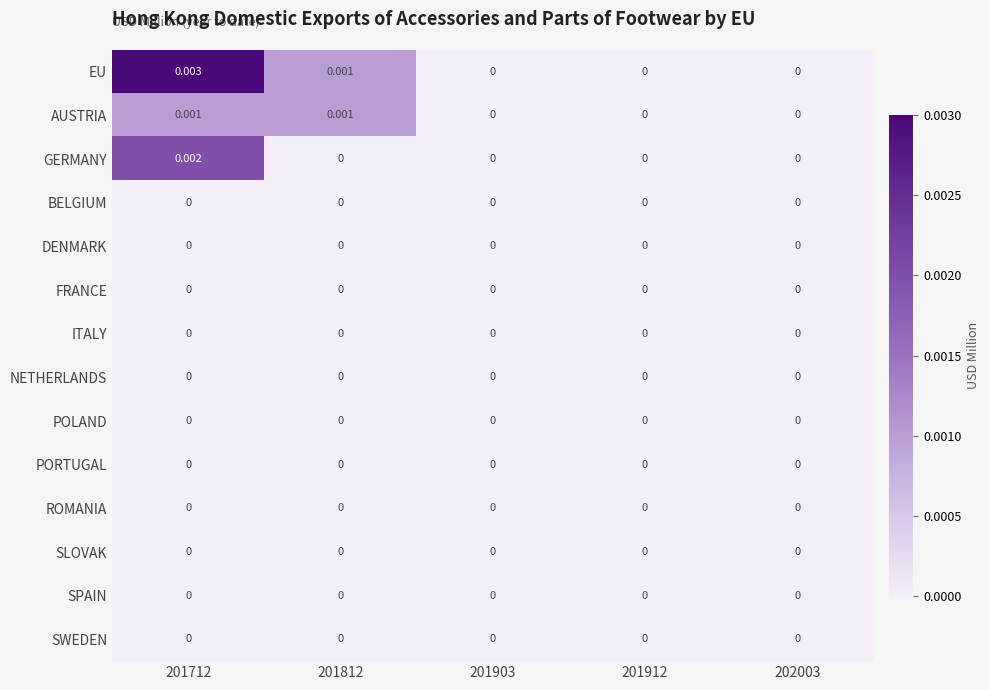

Which series has the largest total across all categories?

EU